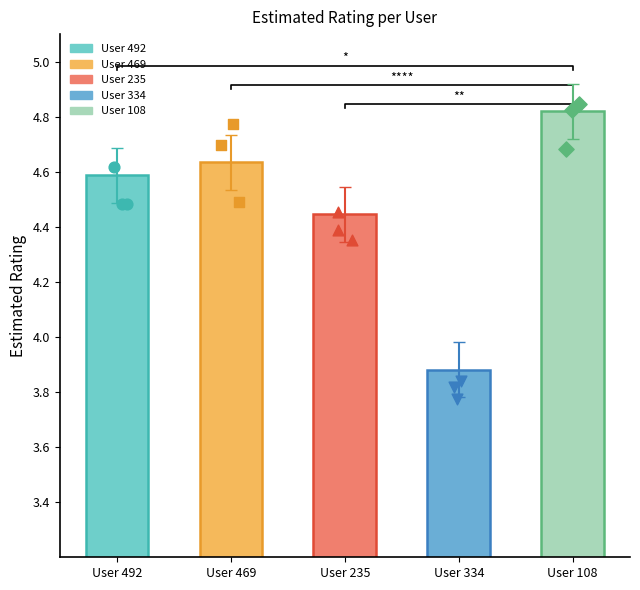

Which series contains the lowest Y value?

User 334 pts